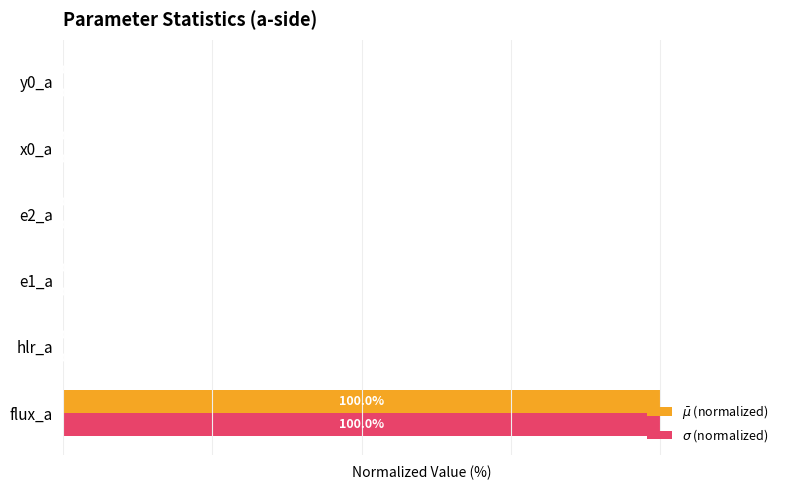

At which category is the sum across all series the highest?

flux_a